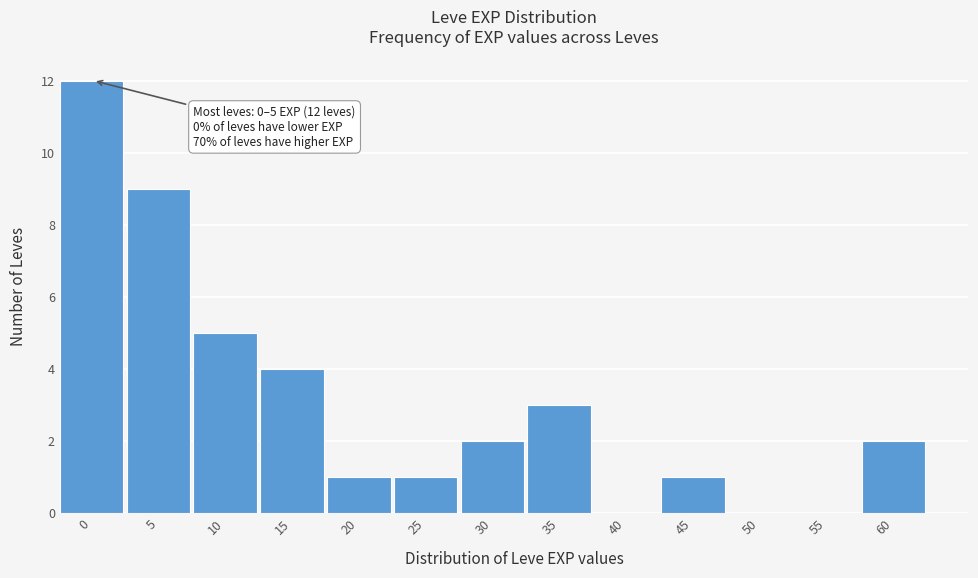

Reading right to left, transcribe all the data shown in this chart.

60=2	55=0	50=0	45=1	40=0	35=3	30=2	25=1	20=1	15=4	10=5	5=9	0=12